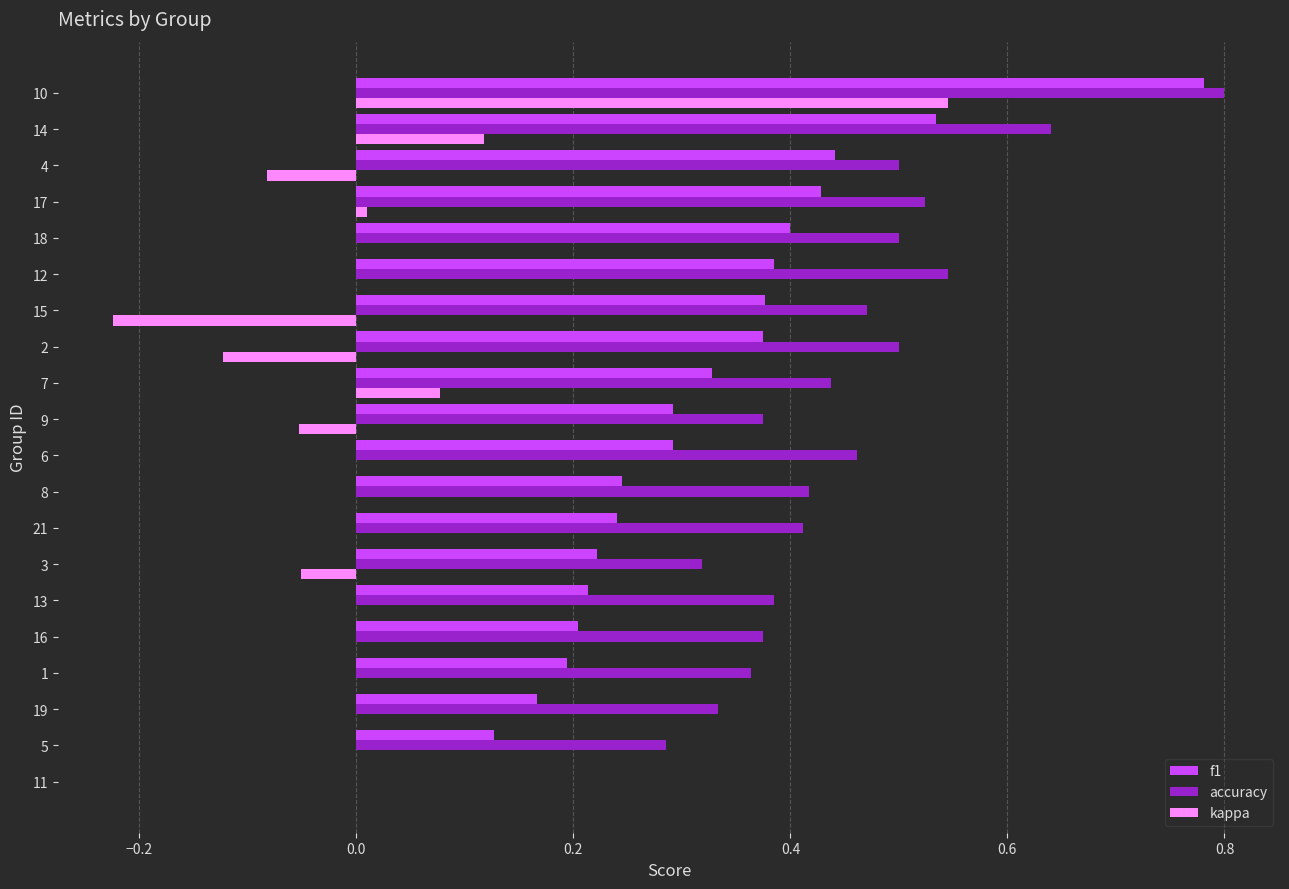

What is the sum of all accuracy values?

8.6